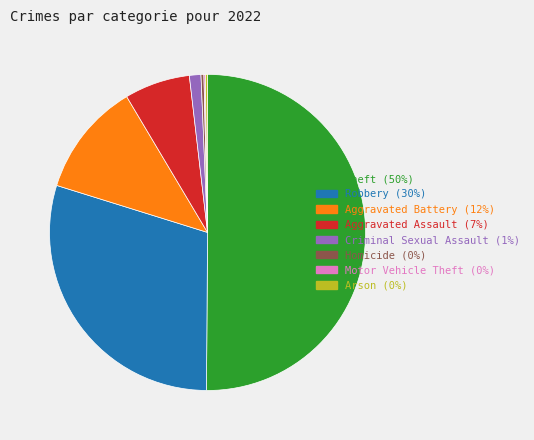

Which slice is the largest?

Theft